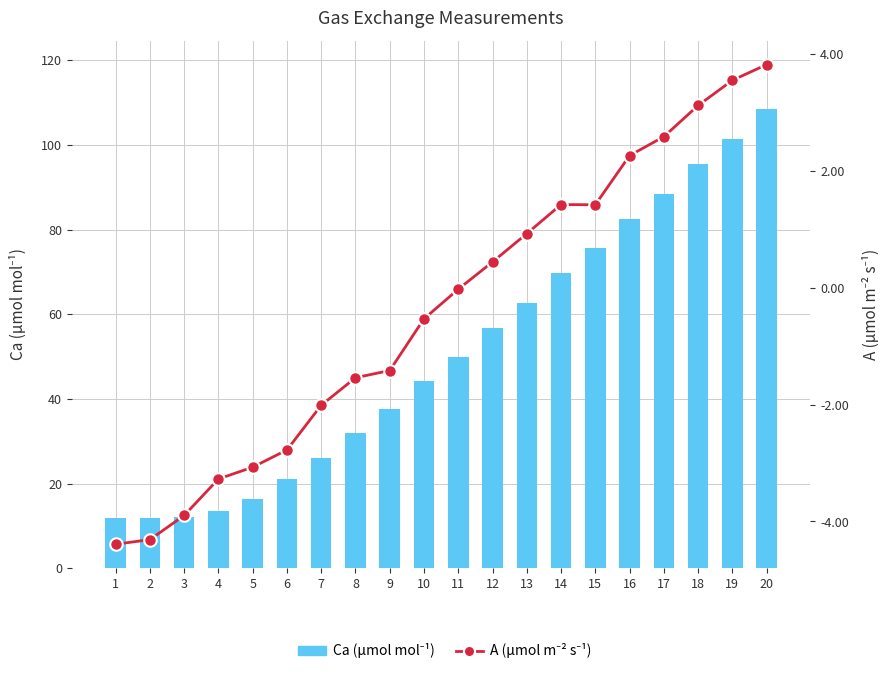

What is the smallest value displayed?

-4.4